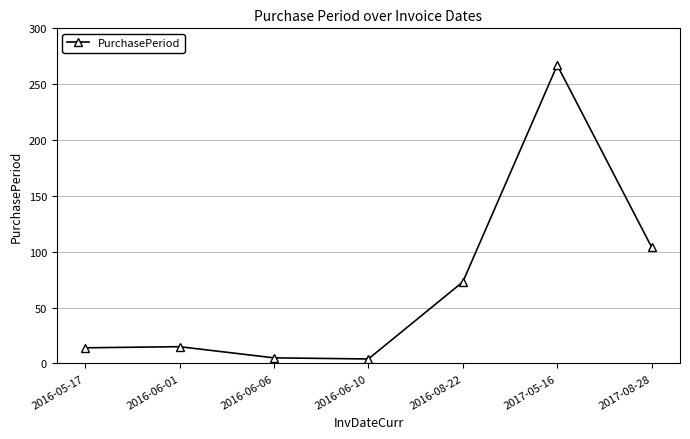

What is the label of the 1st point from the right?

2017-08-28